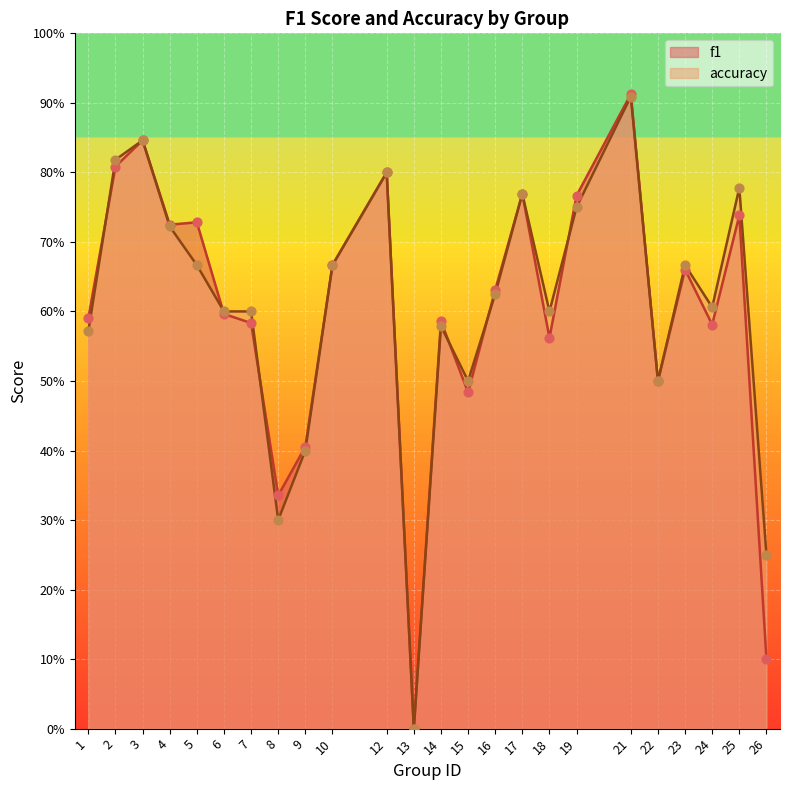

Which series contains the highest Y value?

f1